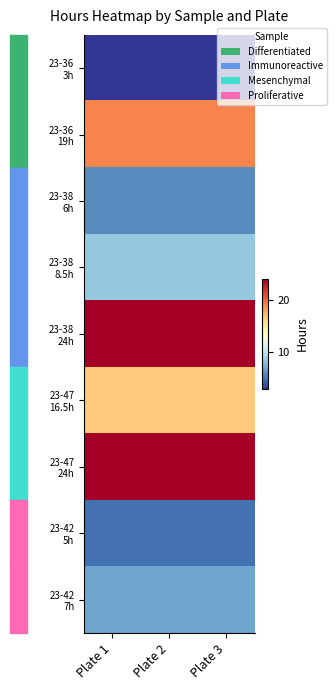

Which category has the lowest value across all series?

Plate 1